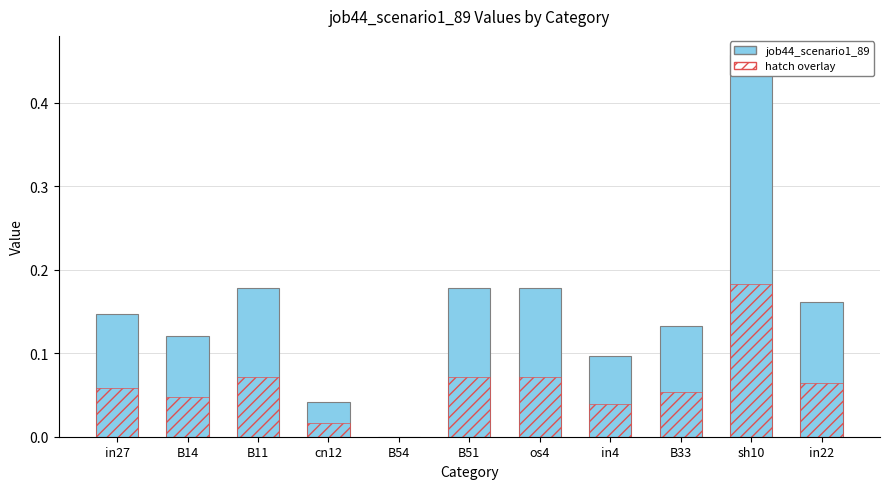

Reading right to left, extract all data points from this chart.

in22=0.2	sh10=0.5	B33=0.1	in4=0.1	os4=0.2	B51=0.2	B54=0.0	cn12=0.0	B11=0.2	B14=0.1	in27=0.1